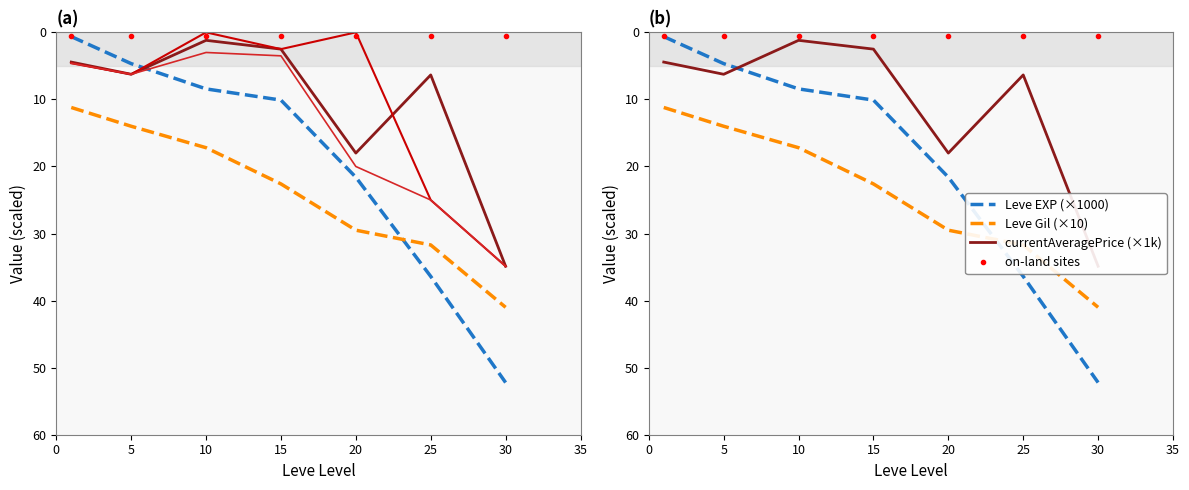

What is the value of the currentAveragePriceHQ (×1k) point at the 2nd from the left?

6.2